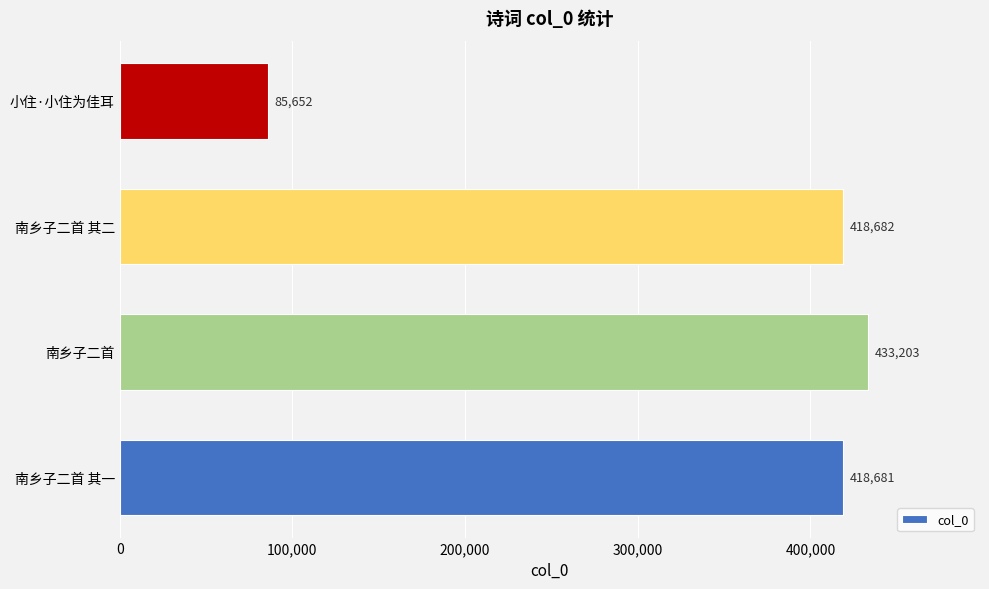

True or false: the data shows 418681 at 南乡子二首 其一.

True